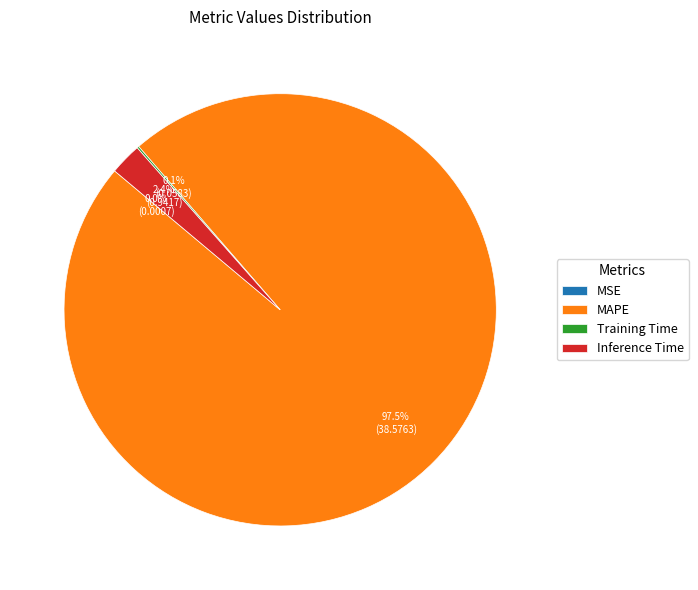

How much of the chart is everything except MAPE?

2.5%